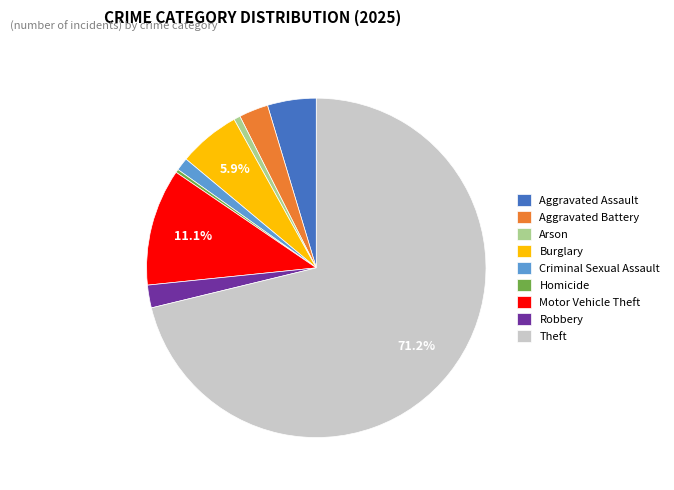

Do Homicide and Motor Vehicle Theft together represent more than half of the pie?

No